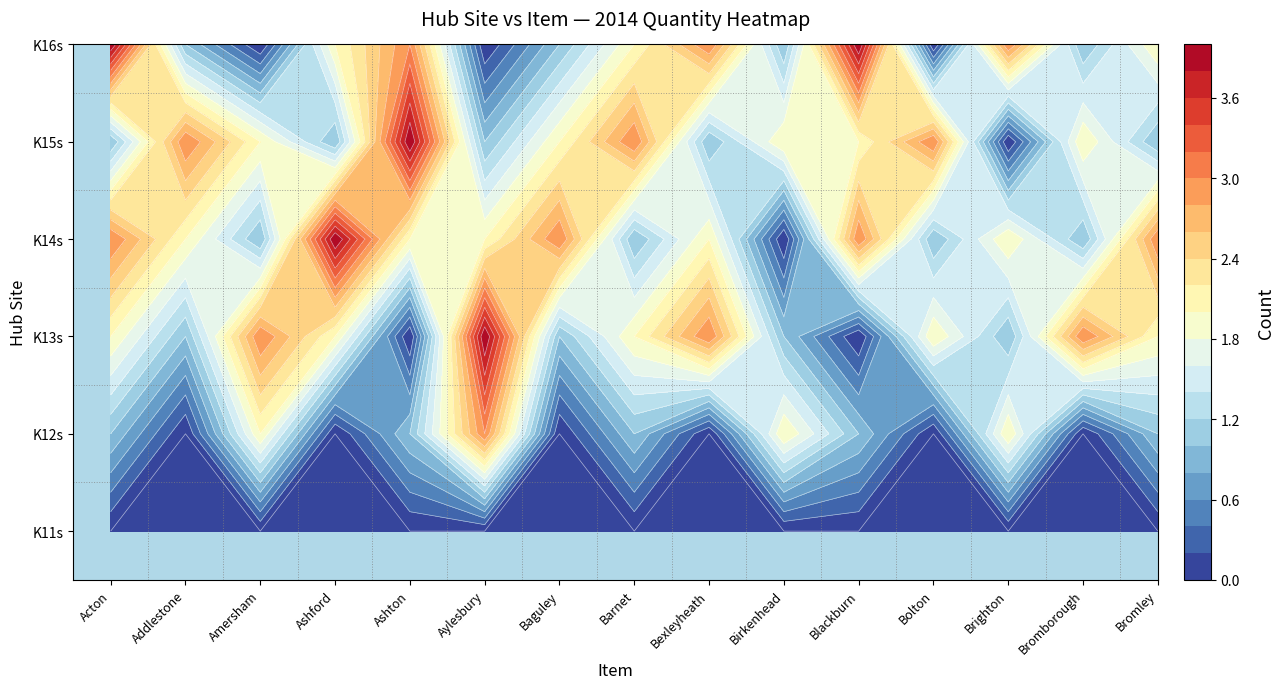

Is it true that K15s equals 1 at Ashford?

True